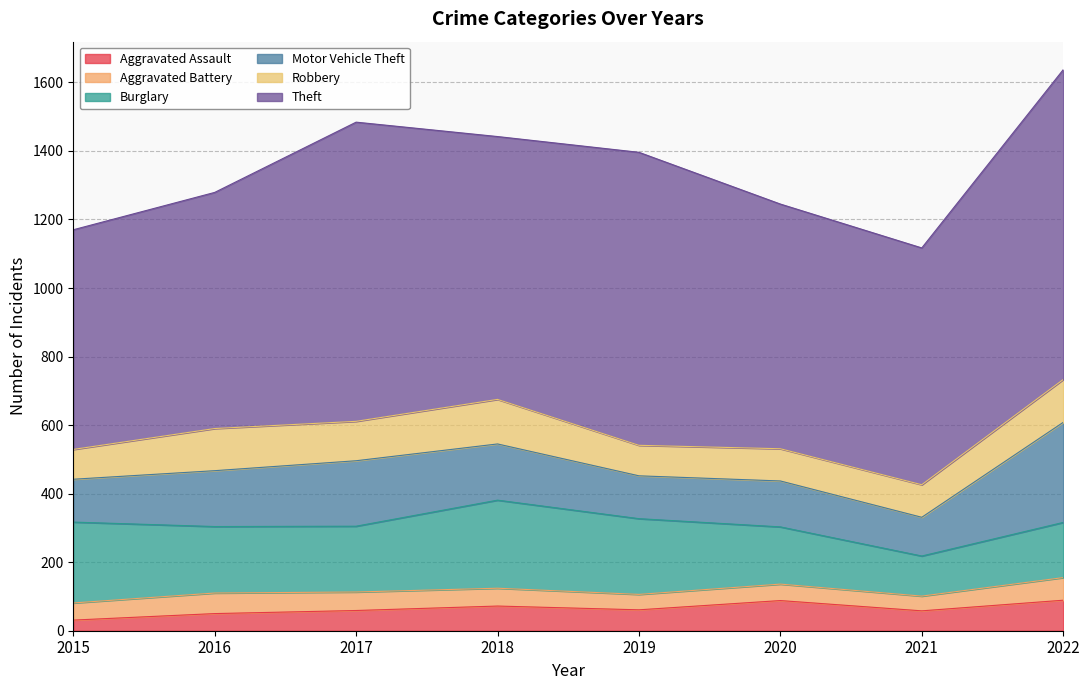

What is the greatest value displayed?

904